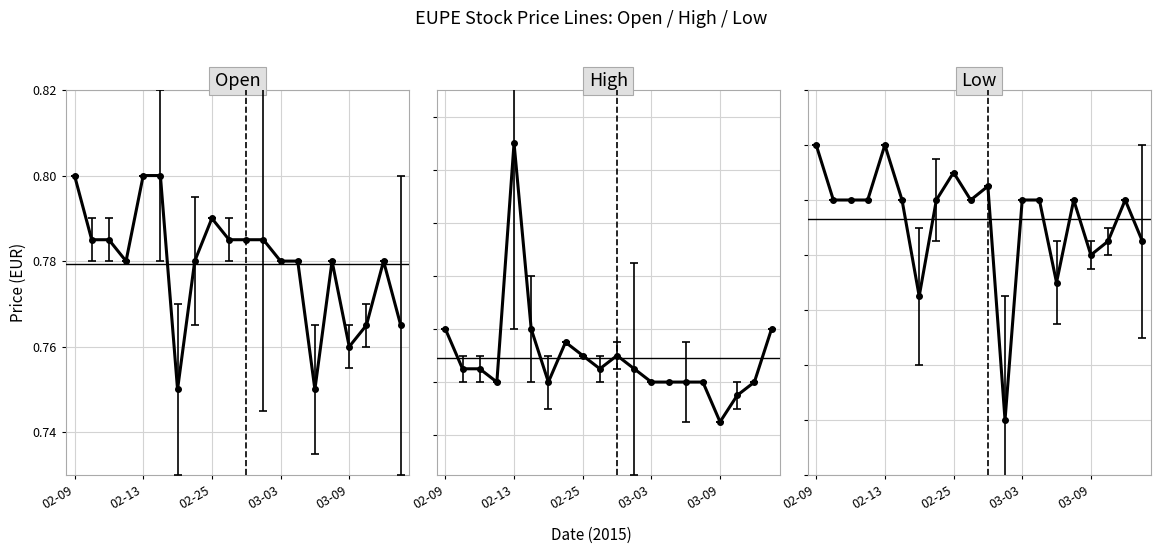

What is the label of the 7th point from the right?

2015-03-04